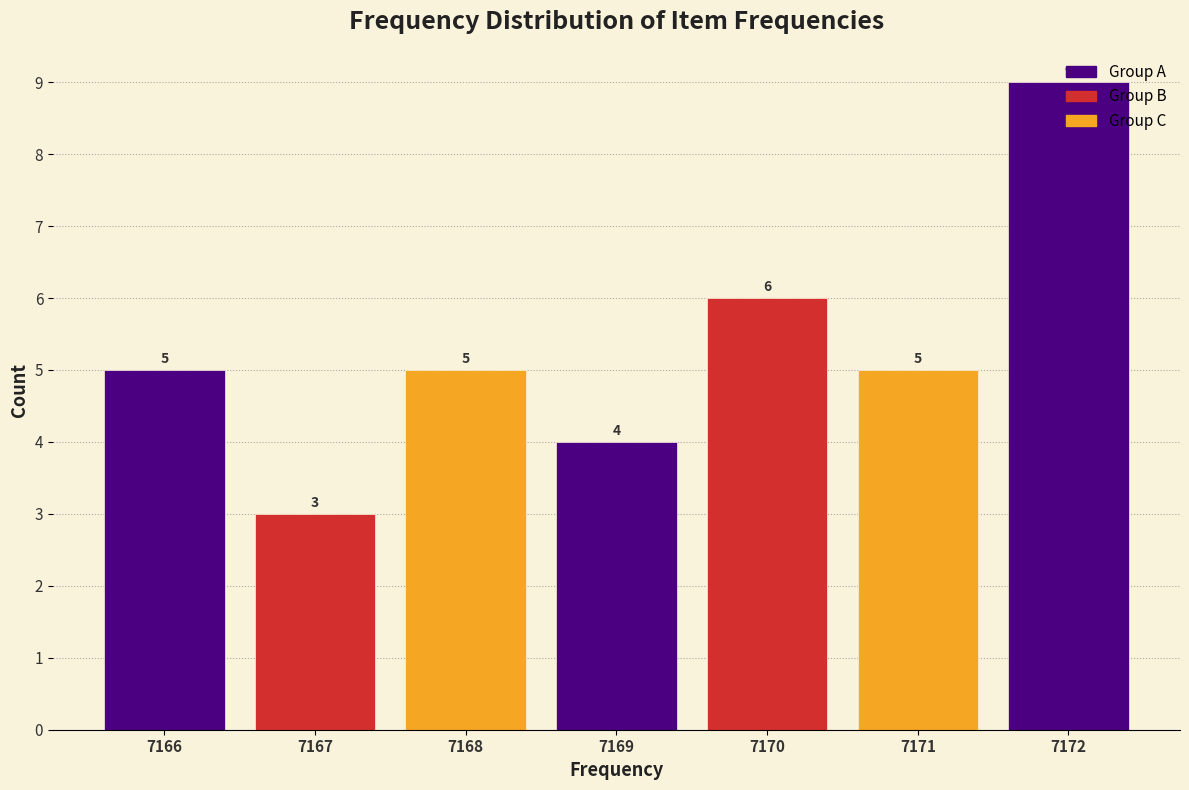

What is the height of the bar covering 7170.5 to 7171.5 on the x-axis?

5